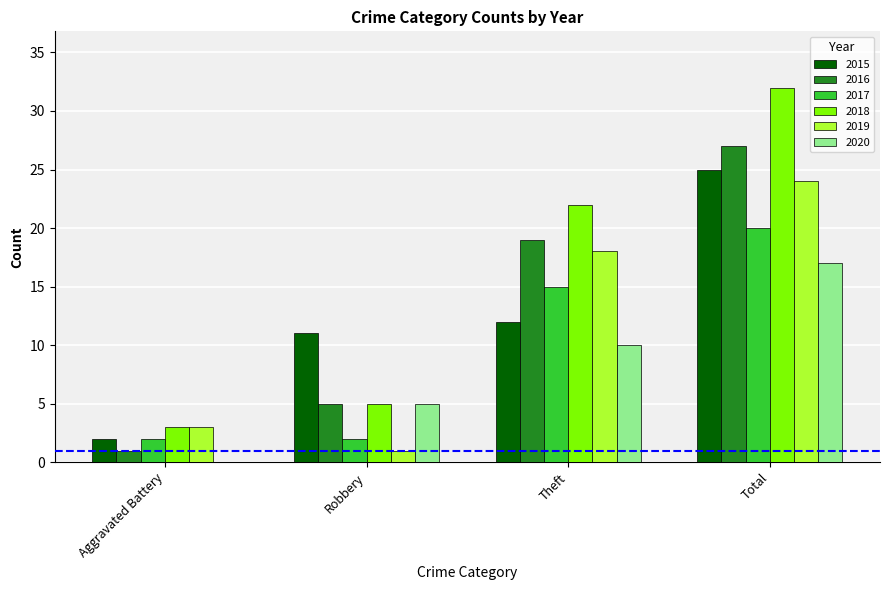

At which category is the sum across all series the highest?

Total